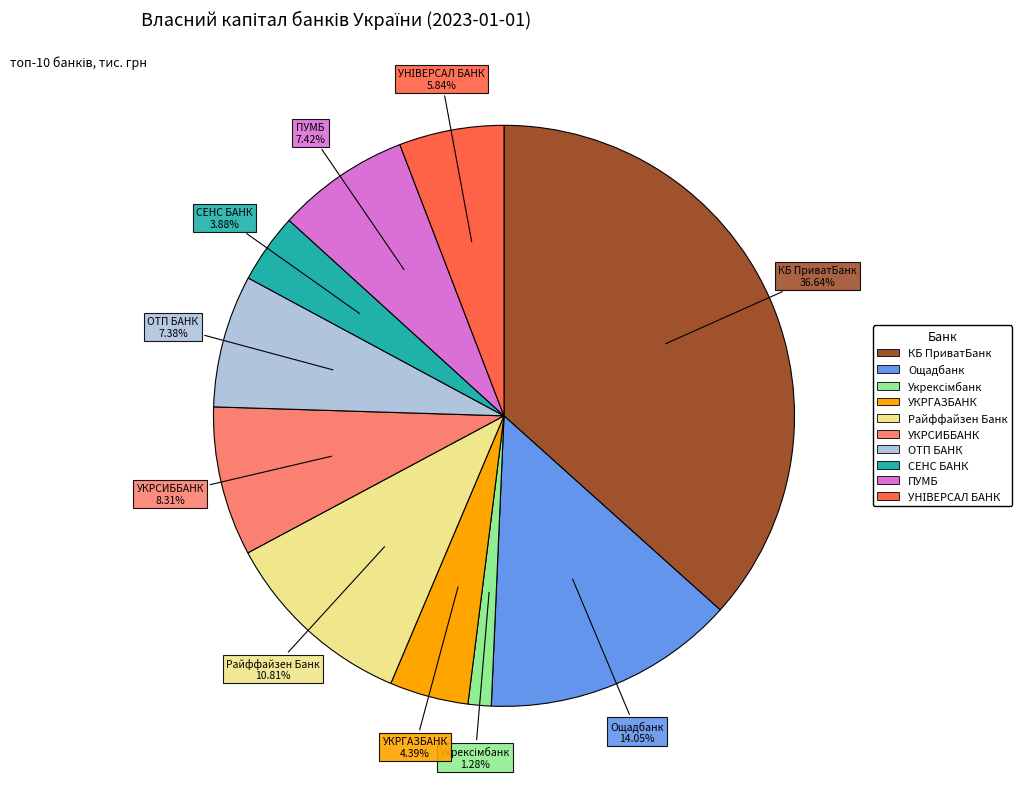

Is there a majority slice in this chart?

No